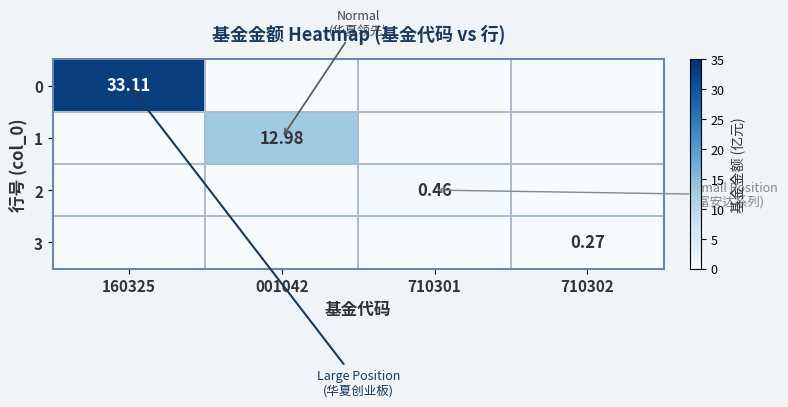

Is the value of 1 at 001042 greater than the value of 0 at 160325?

No